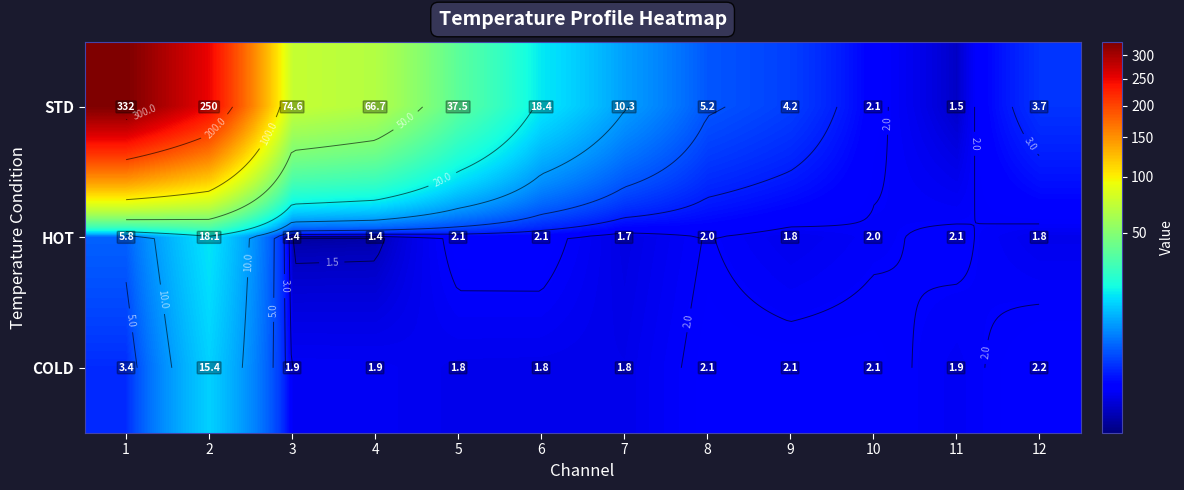

What is the difference between the COLD values at 11 and 1?

1.5